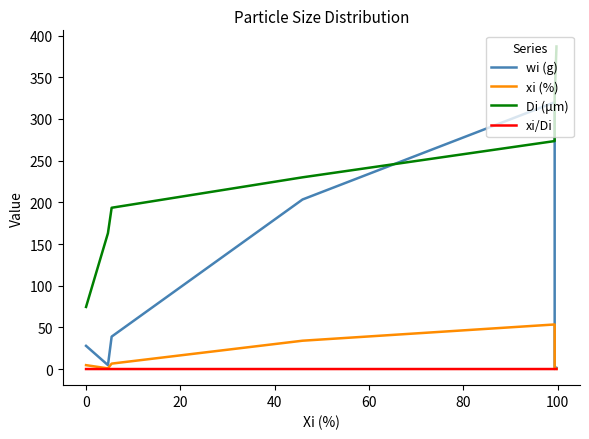

True or false: xi/Di has a value of 0.0 at 0.

False